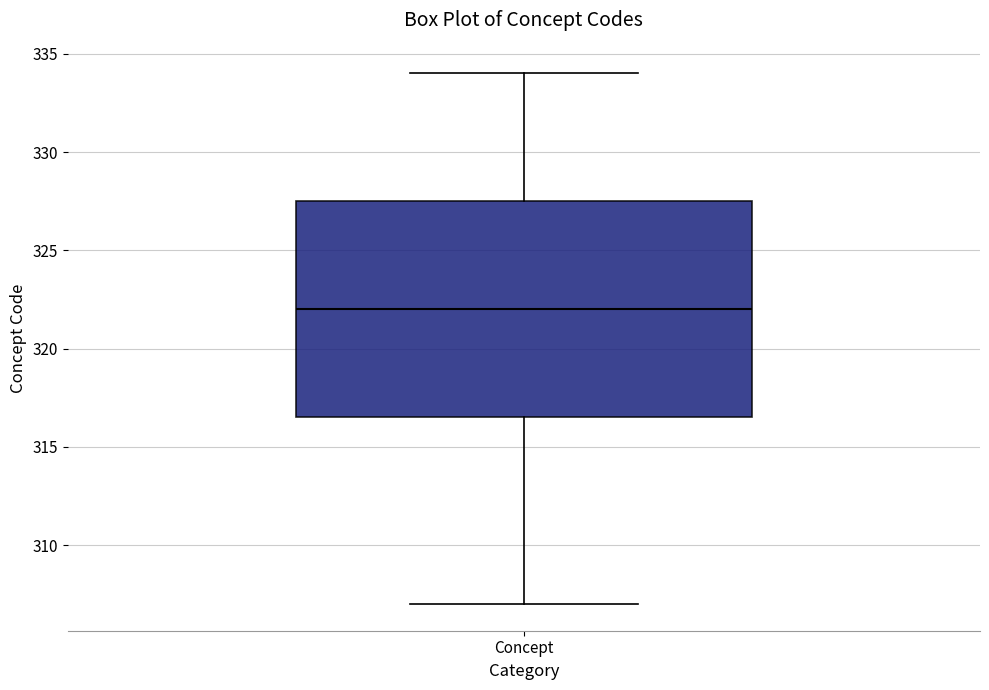

Transcribe this box plot: give where the median line is, the range the box spans, and where the two whiskers end, as read against the y-axis. The values are not printed on the chart, so give them approximately, as read against the axis.

median 322.0, box 316.5 to 327.5, whiskers 307.0 to 334.0